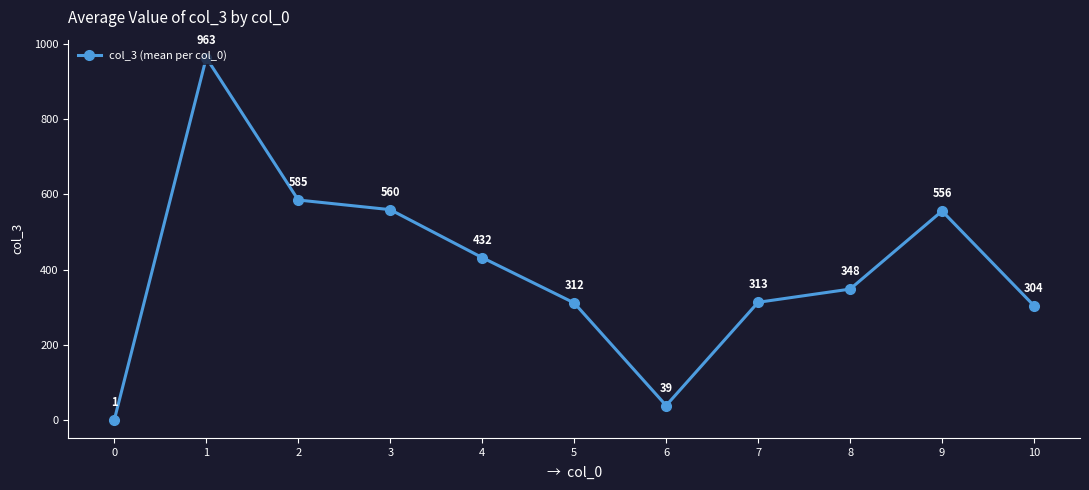

Where is the data nearest to the value 482?

4